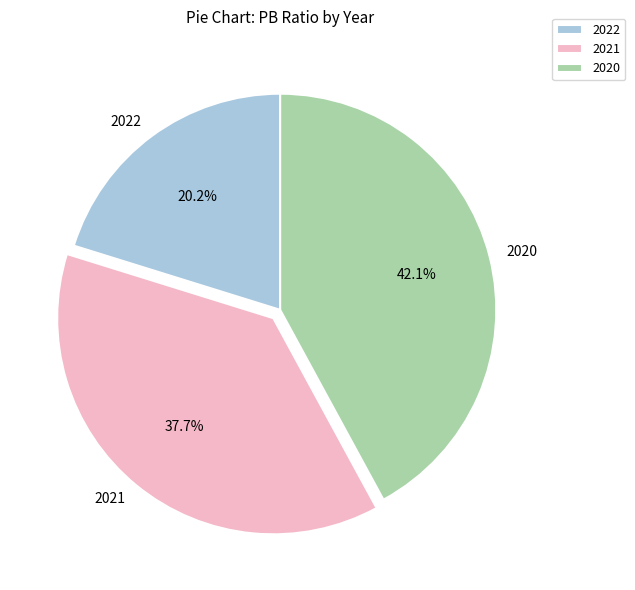

Count the number of slices in the pie.

3